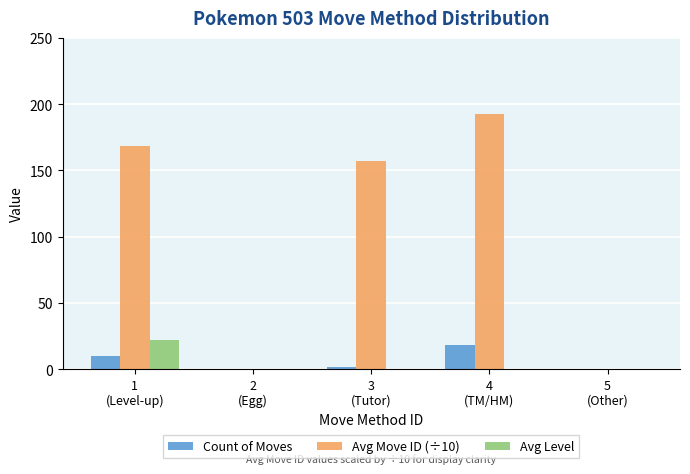

What are all the series names shown in the legend?

Count of Moves, Avg Move ID (÷10), Avg Level